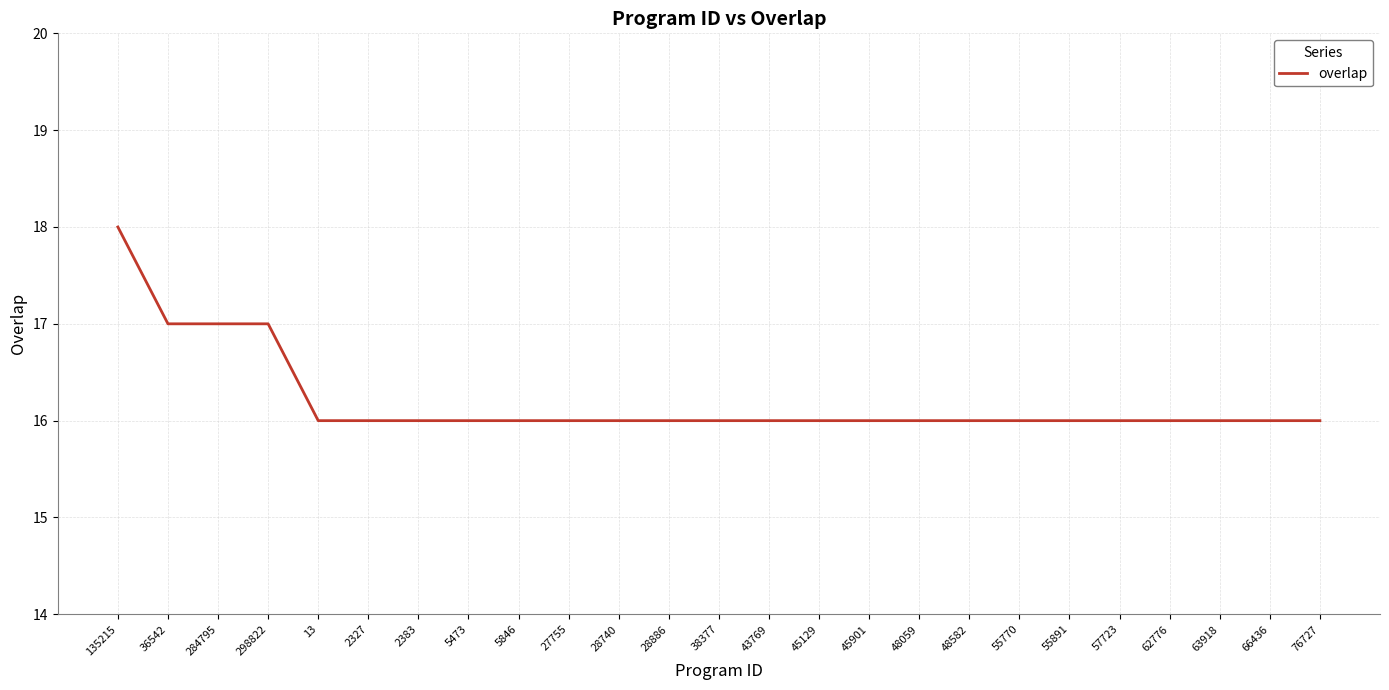

What is the average value?

16